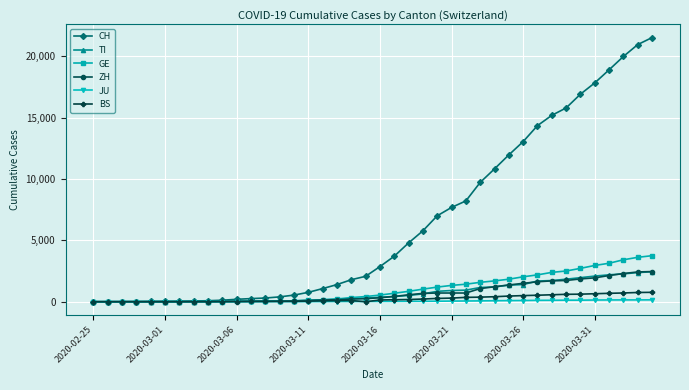

What is the greatest value displayed?

21530